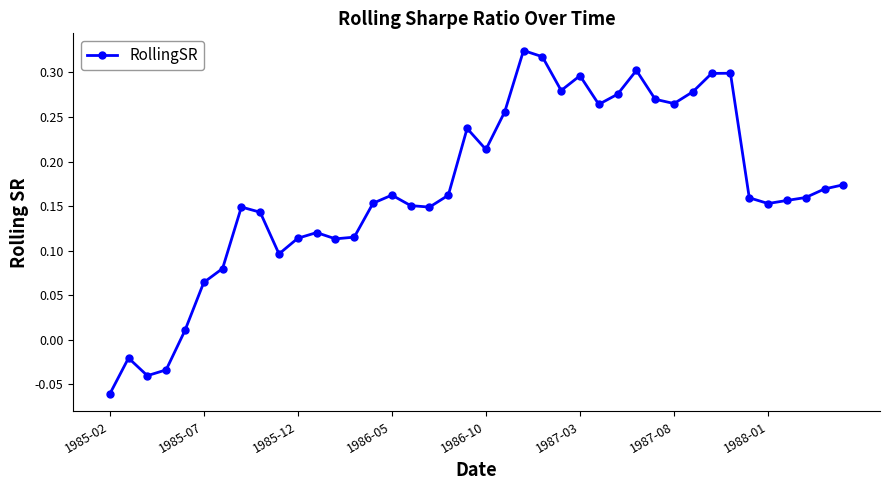

What is the sum of all values?

6.8